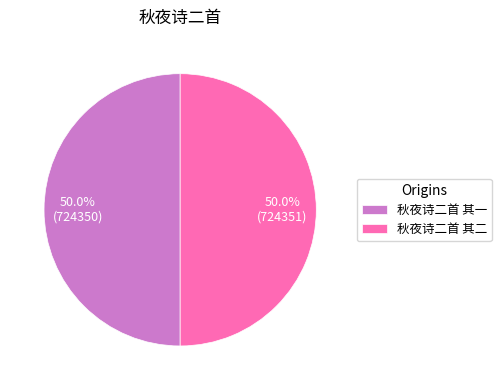

Approximately how many times larger is the value at 秋夜诗二首 其一 compared to 秋夜诗二首 其二?

1.0